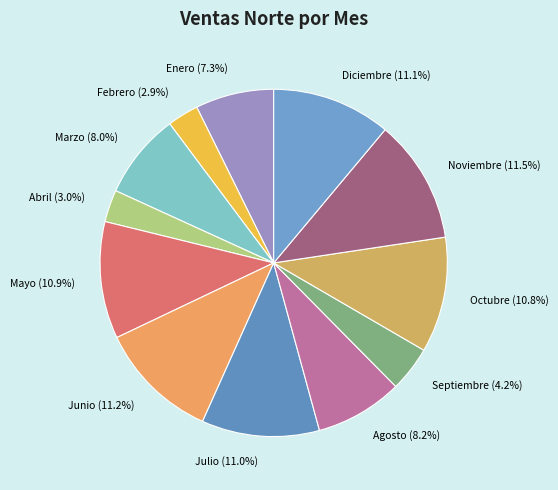

What percentage do Enero and Julio together represent?

18.3%